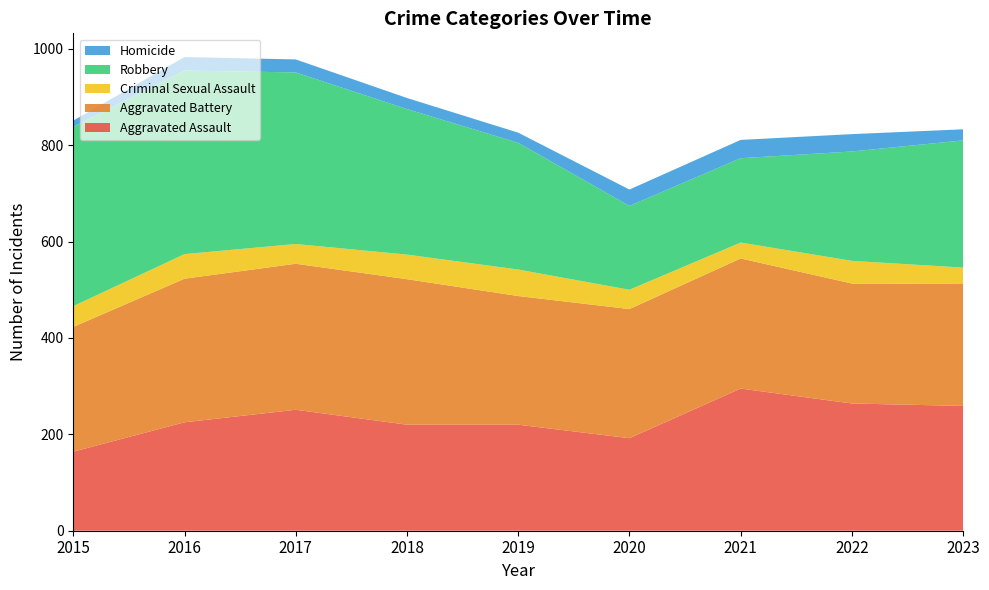

Reading left to right, what are all the values shown in this chart?

Aggravated Assault: 2015=164	2016=225	2017=251	2018=220	2019=220	2020=192	2021=295	2022=264	2023=259
Aggravated Battery: 2015=259	2016=298	2017=303	2018=302	2019=267	2020=268	2021=270	2022=249	2023=253
Criminal Sexual Assault: 2015=43	2016=51	2017=41	2018=51	2019=55	2020=40	2021=33	2022=47	2023=34
Robbery: 2015=372	2016=381	2017=356	2018=302	2019=263	2020=174	2021=175	2022=227	2023=264
Homicide: 2015=13	2016=28	2017=27	2018=23	2019=21	2020=34	2021=38	2022=36	2023=23